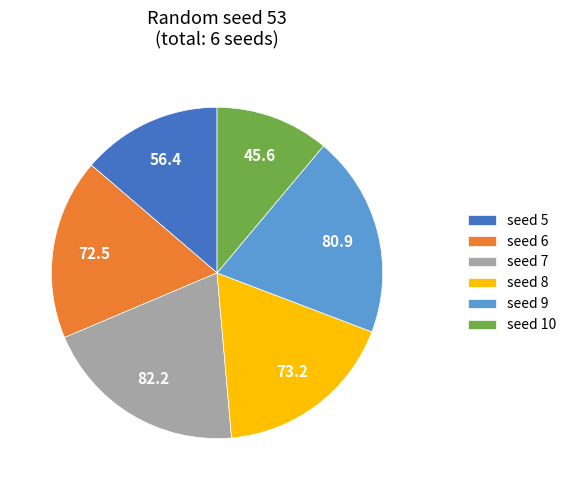

Between seed 9 and seed 10, which is larger?

seed 9